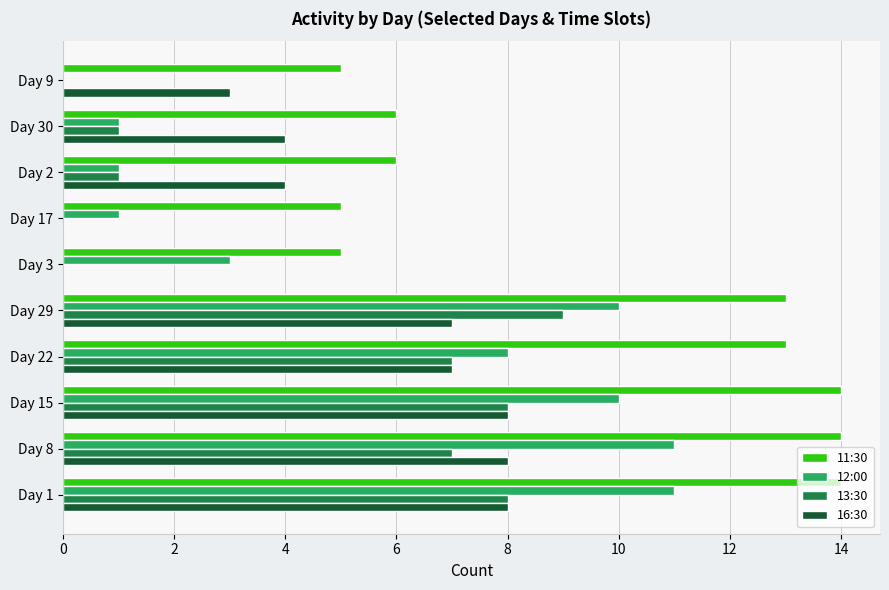

What is the highest value of the 11:30 series?

14